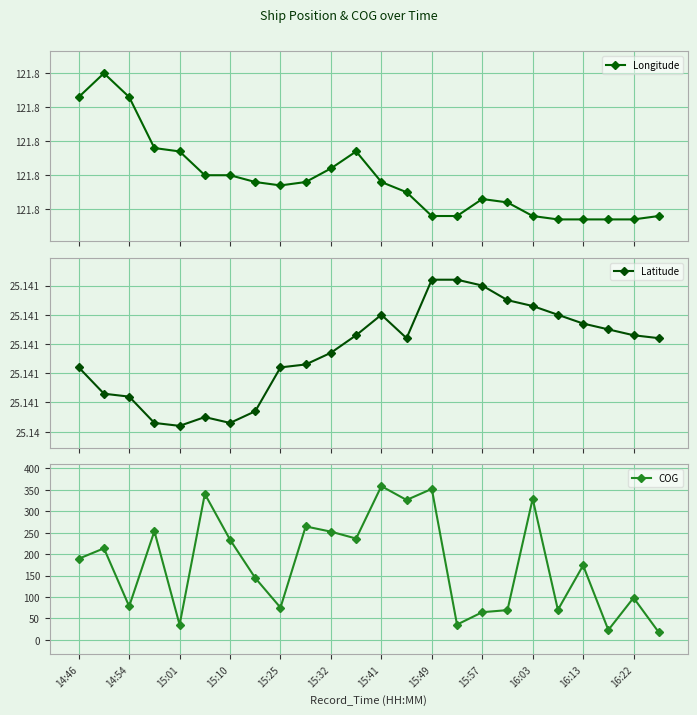

What is the highest value of the COG series?

358.7